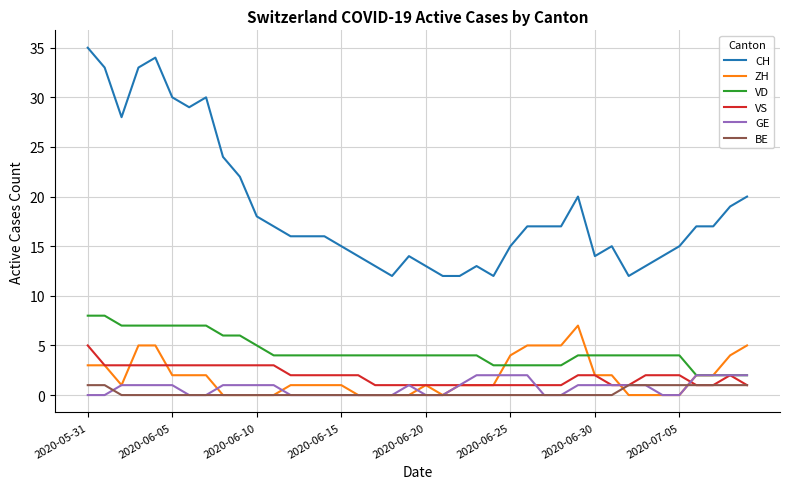

Which series has the largest total across all categories?

CH